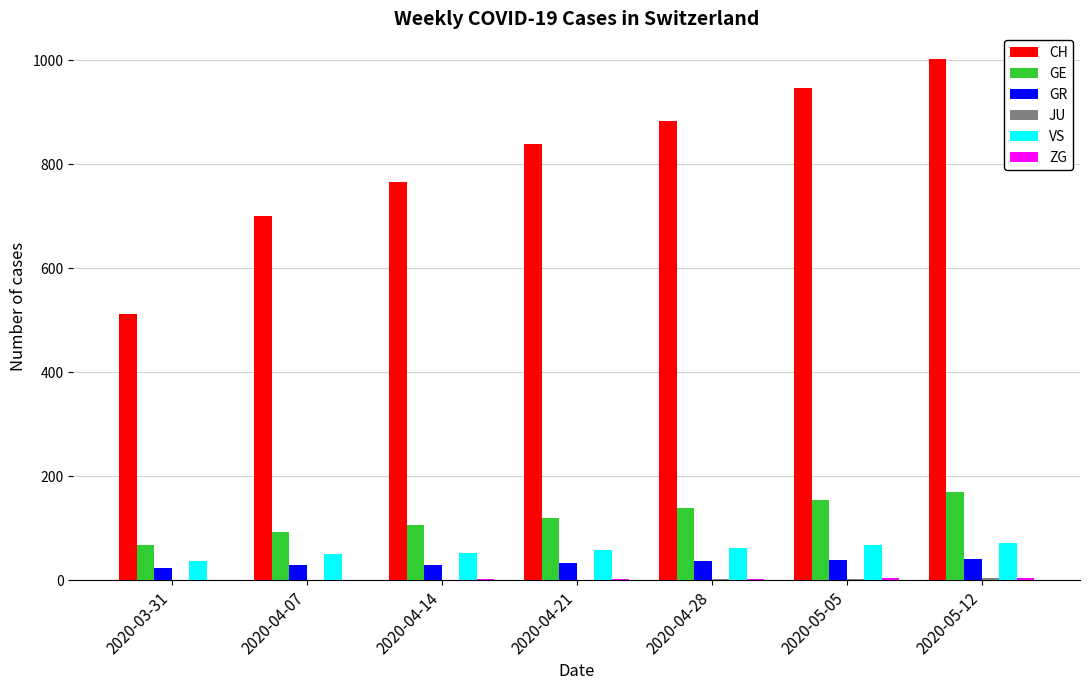

The value of CH at 2020-04-28 is 884. True or false?

True